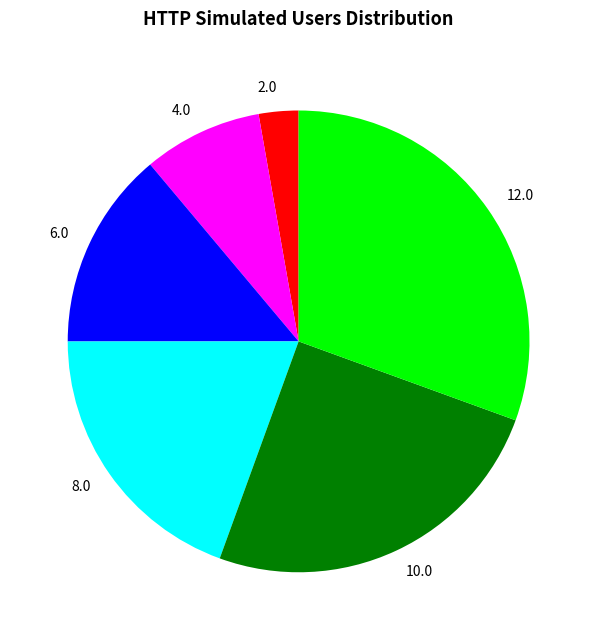

Count the number of slices in the pie.

6